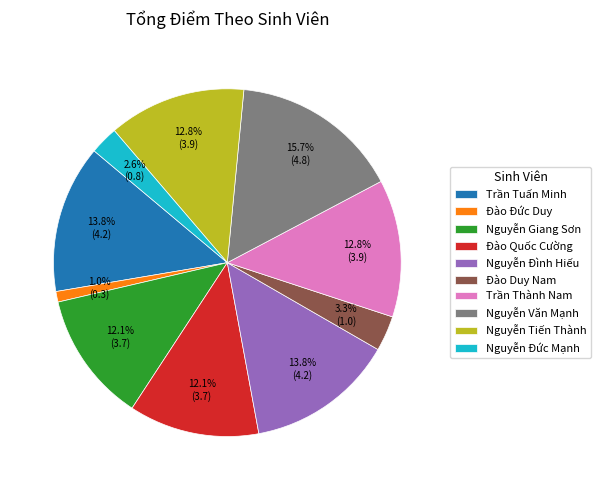

Count the number of slices in the pie.

10